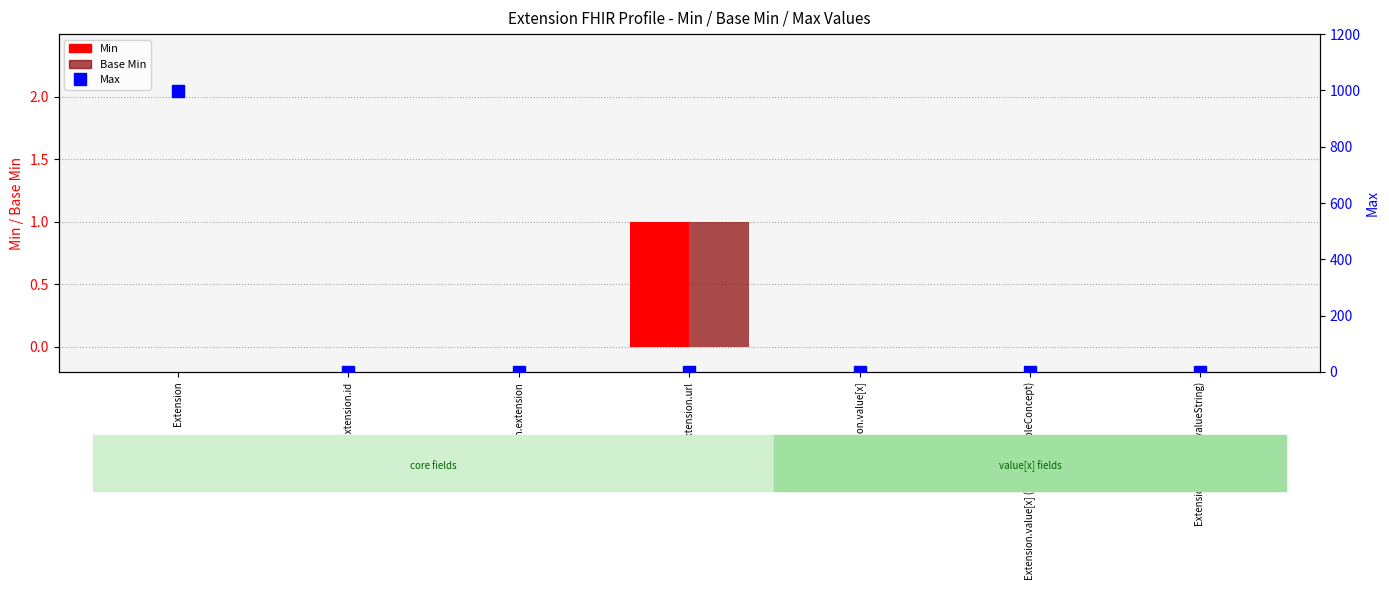

Reading right to left, list all the values displayed in this chart.

Min: Extension.value[x] (valueString)=0	Extension.value[x] (valueCodeableConcept)=0	Extension.value[x]=0	Extension.url=1	Extension.extension=0	Extension.id=0	Extension=0
Base Min: Extension.value[x] (valueString)=0	Extension.value[x] (valueCodeableConcept)=0	Extension.value[x]=0	Extension.url=1	Extension.extension=0	Extension.id=0	Extension=0
Max: Extension.value[x] (valueString)=1	Extension.value[x] (valueCodeableConcept)=1	Extension.value[x]=1	Extension.url=1	Extension.extension=0	Extension.id=1	Extension=999